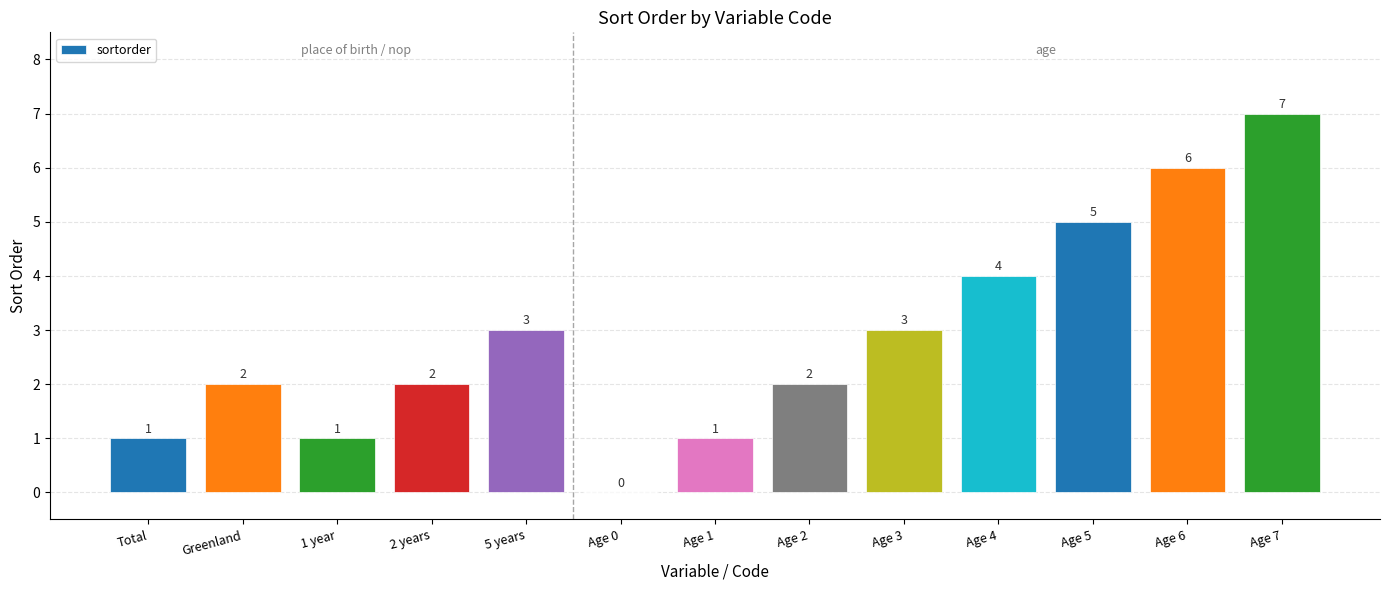

What is the greatest value displayed?

7